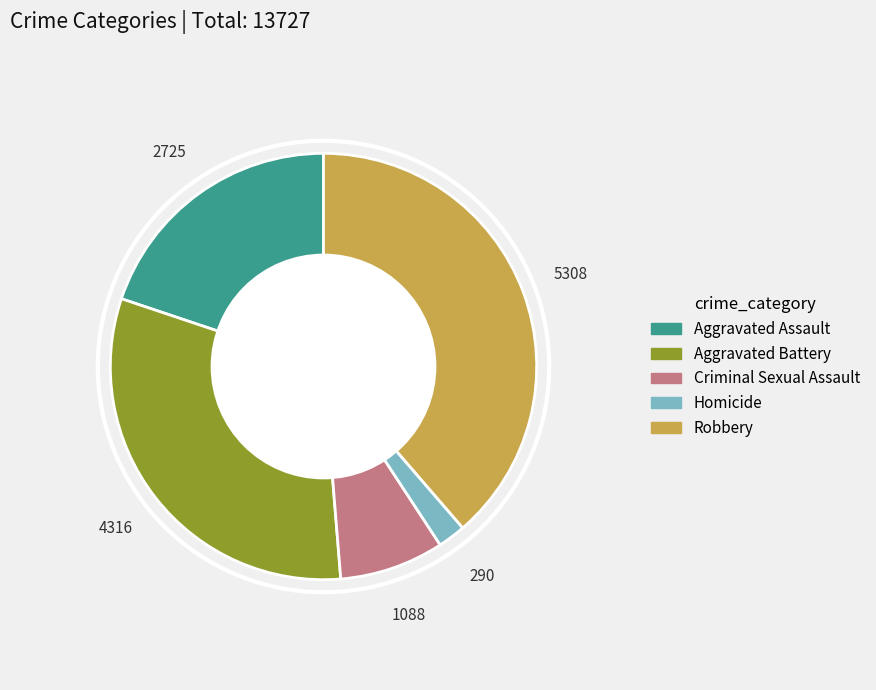

Count the number of slices in the pie.

5